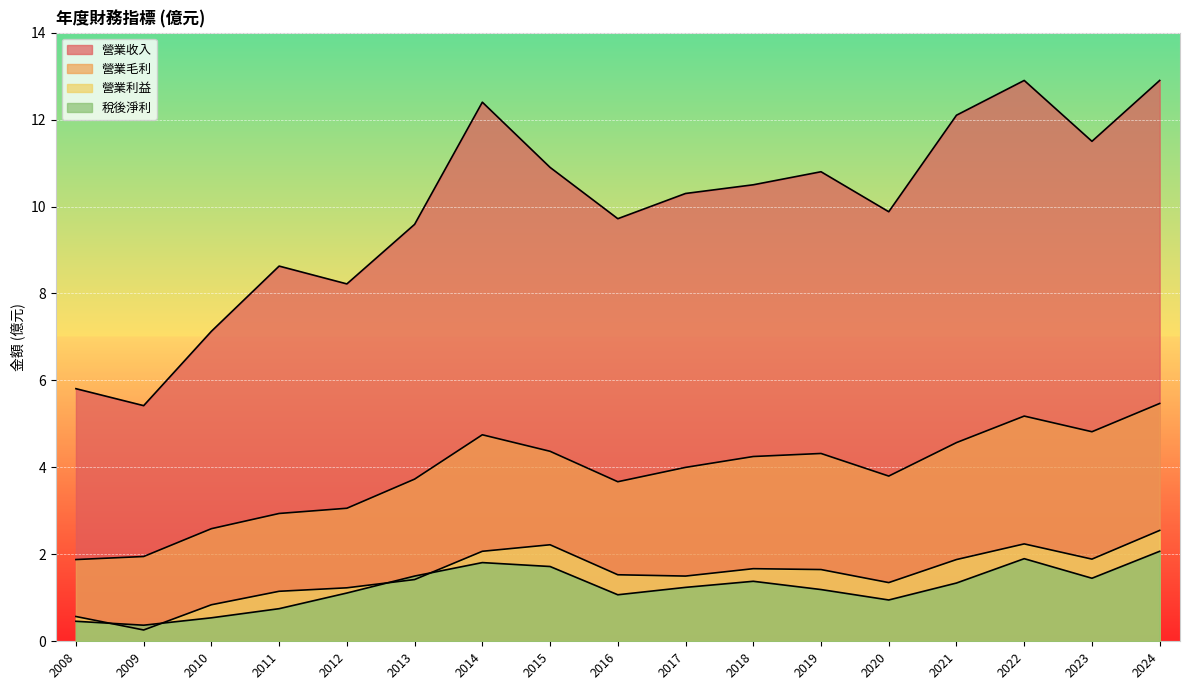

Does the chart display data point markers on the line(s)?

No